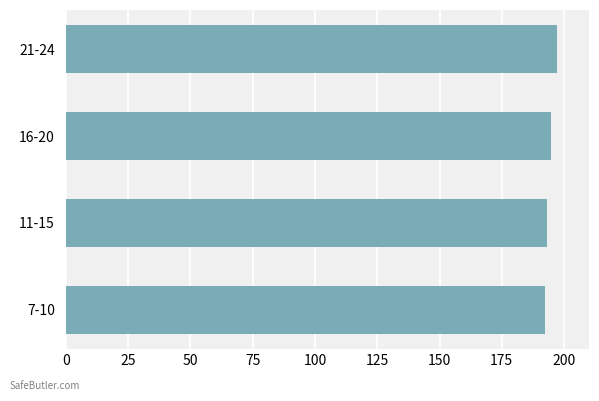

The value at 7-10 is 337.9. True or false?

False